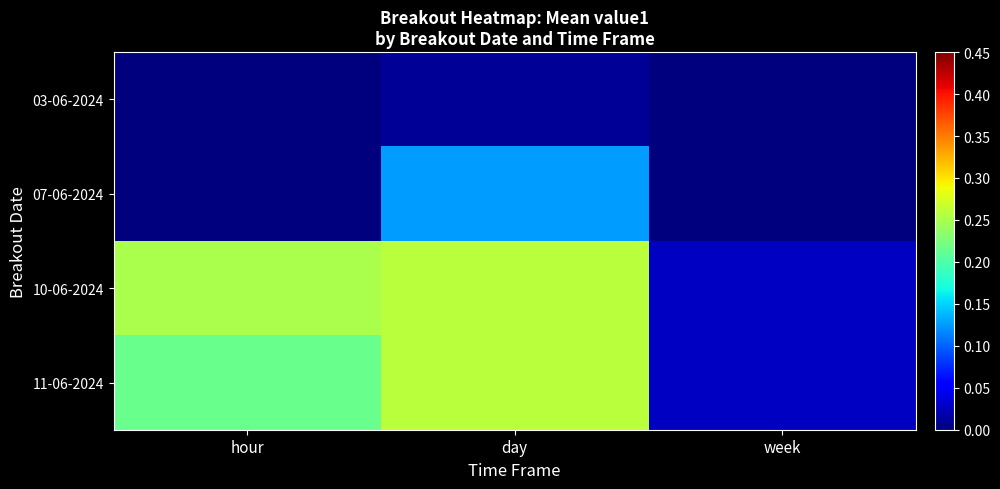

Between hour and week, which series saw the biggest shift?

10-06-2024